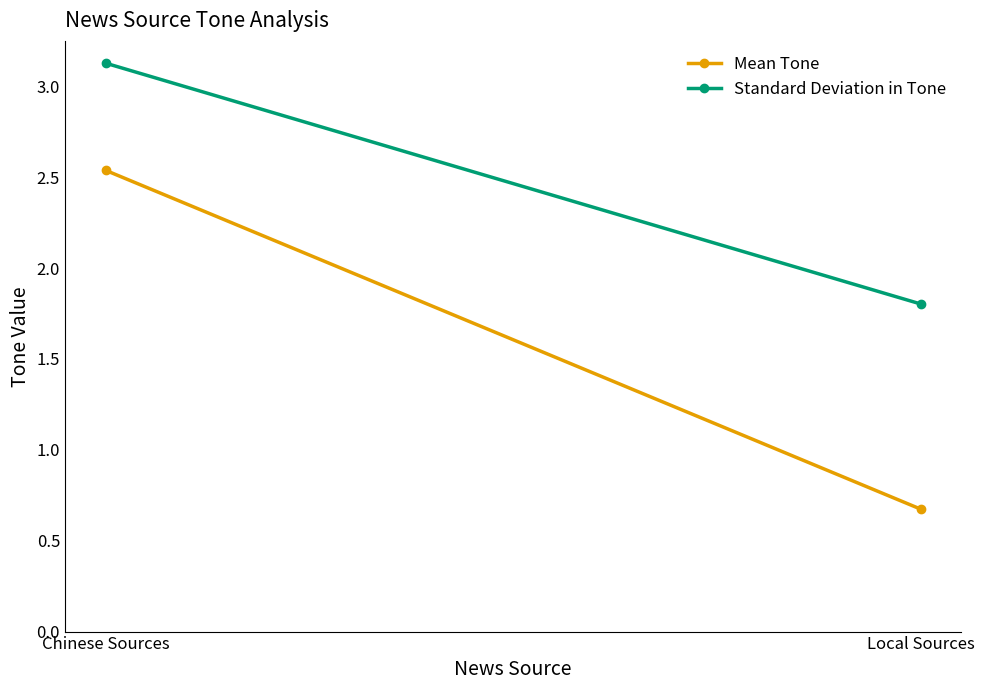

At how many categories does at least one series exceed 2?

1